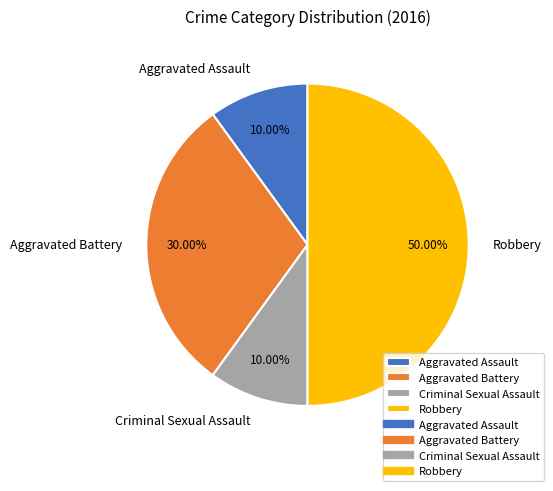

What percentage is NOT represented by Aggravated Assault?

90.0%